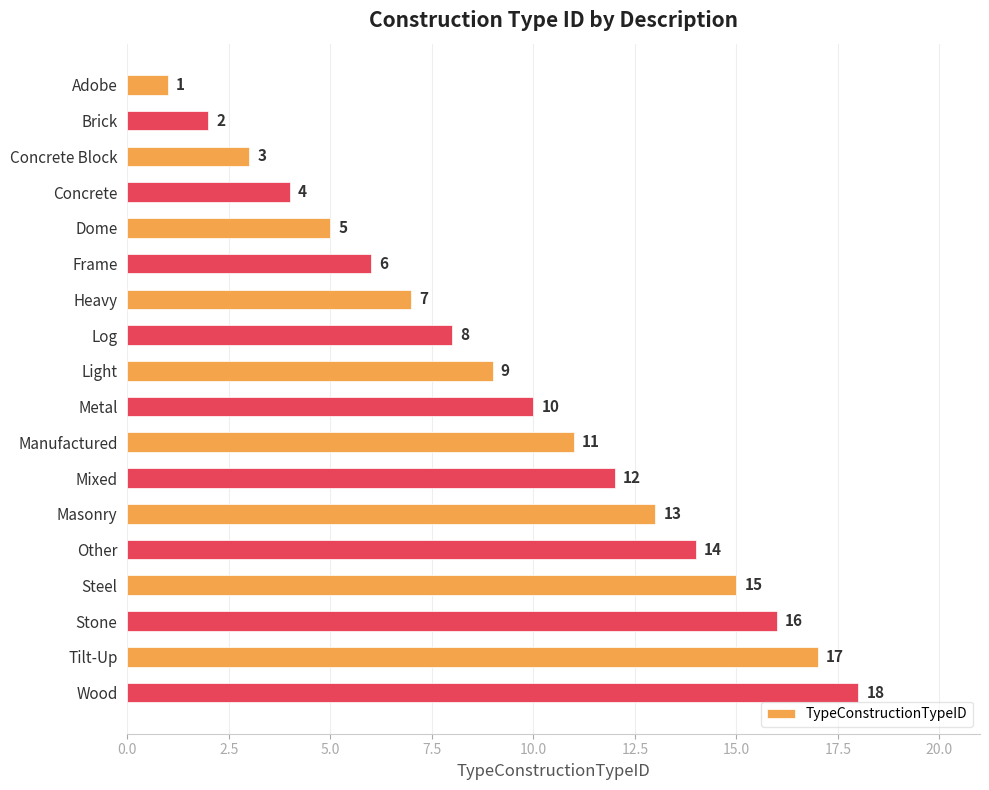

The value at Light is 15. True or false?

False